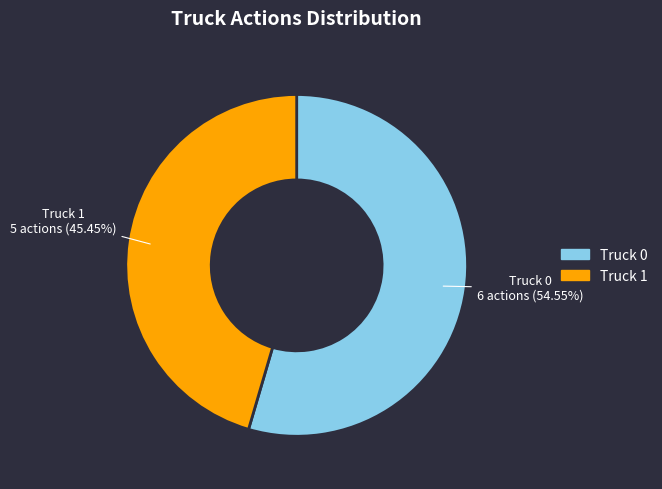

Which slice is the largest?

Truck 0